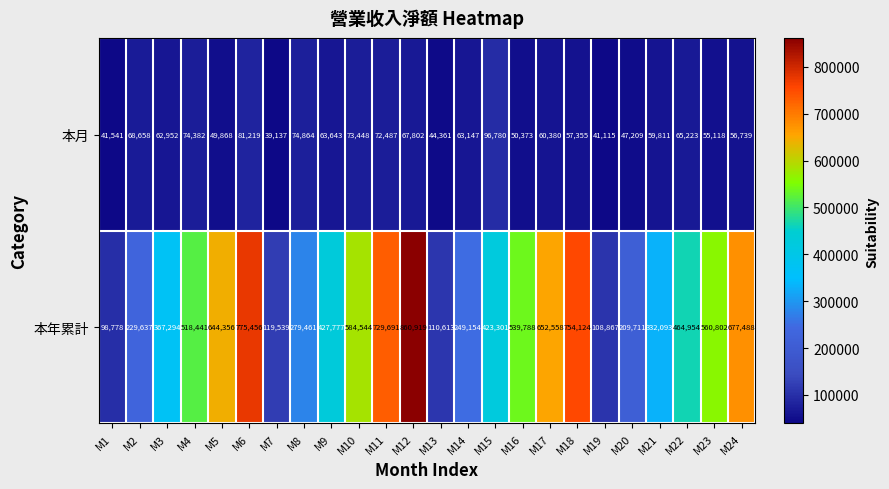

The 本年累計 series shows 584544 at M10. True or false?

True